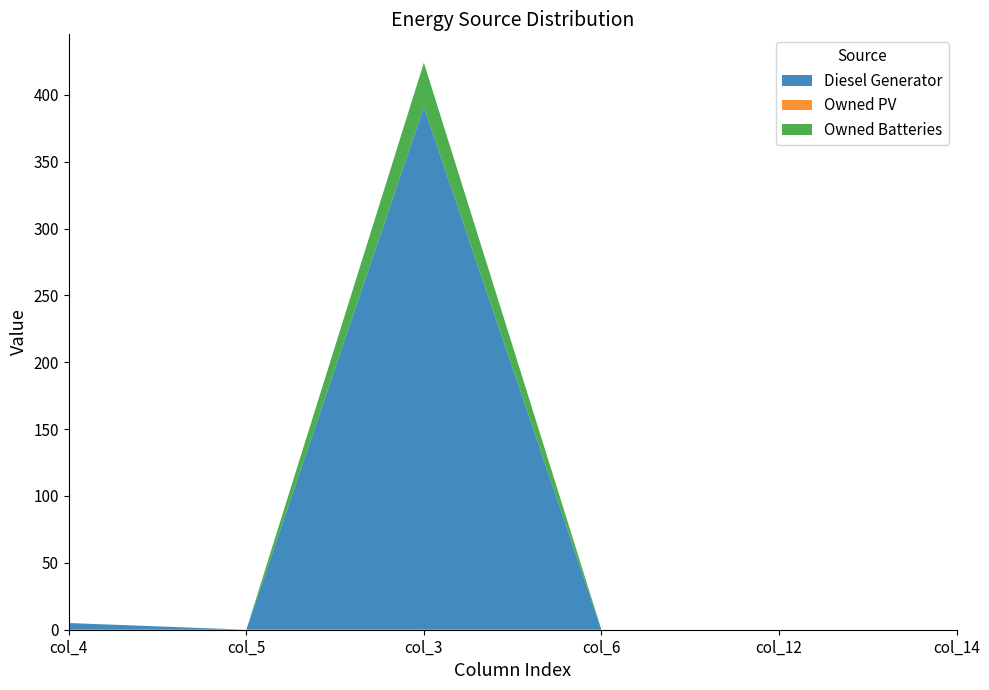

Reading right to left, list all the values displayed in this chart.

Diesel Generator: col_14=0	col_12=0	col_6=0	col_3=391	col_5=0	col_4=5
Owned PV: col_14=0	col_12=0	col_6=0	col_3=0	col_5=0	col_4=0
Owned Batteries: col_14=0	col_12=0	col_6=0	col_3=33	col_5=0	col_4=0